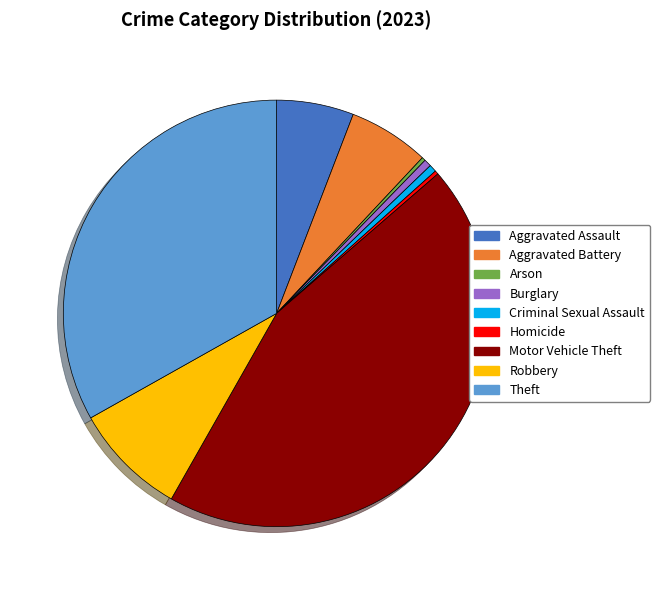

Is the sum of Homicide and Aggravated Assault greater than half?

No